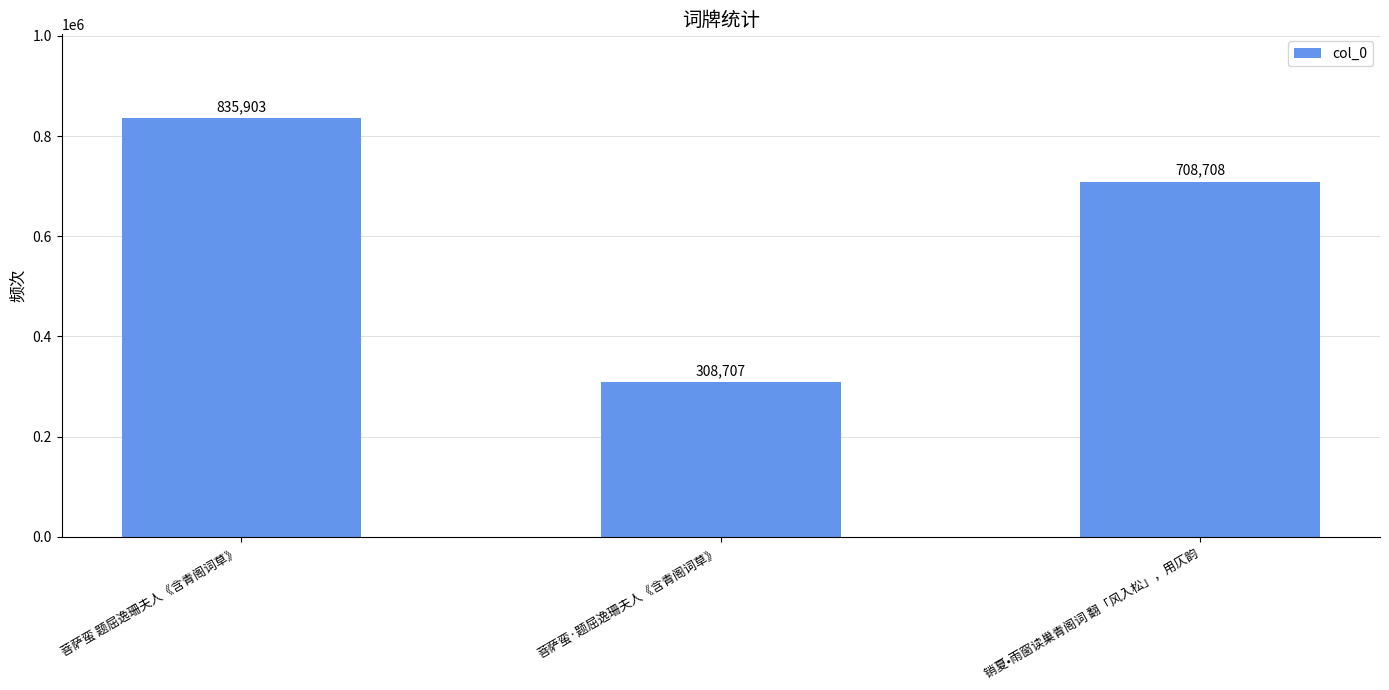

Reading right to left, transcribe all the data shown in this chart.

销夏•雨窗读巢青阁词 翻「风入松」，用仄韵=708708	菩萨蛮·题屈逸珊夫人《含青阁词草》=308707	菩萨蛮 题屈逸珊夫人《含青阁词草》=835903